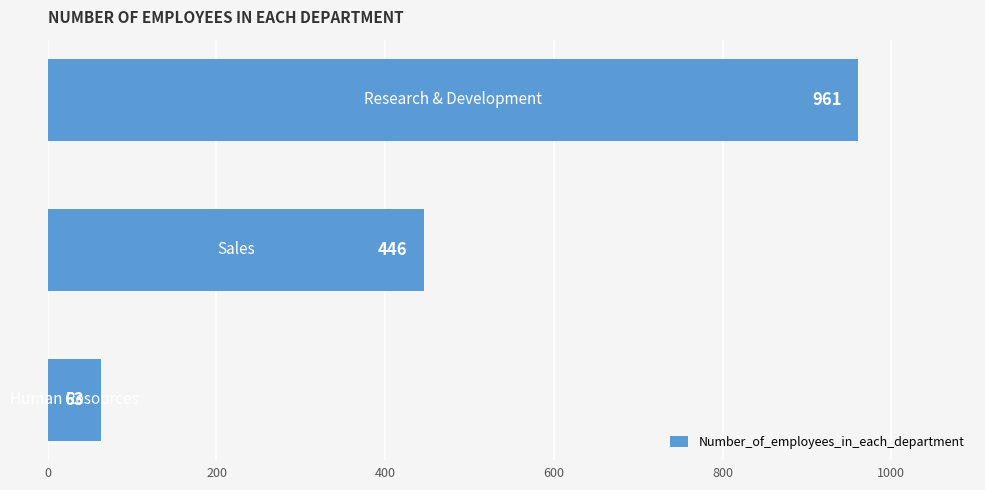

Are the bars grouped side by side (vs. stacked)?

No